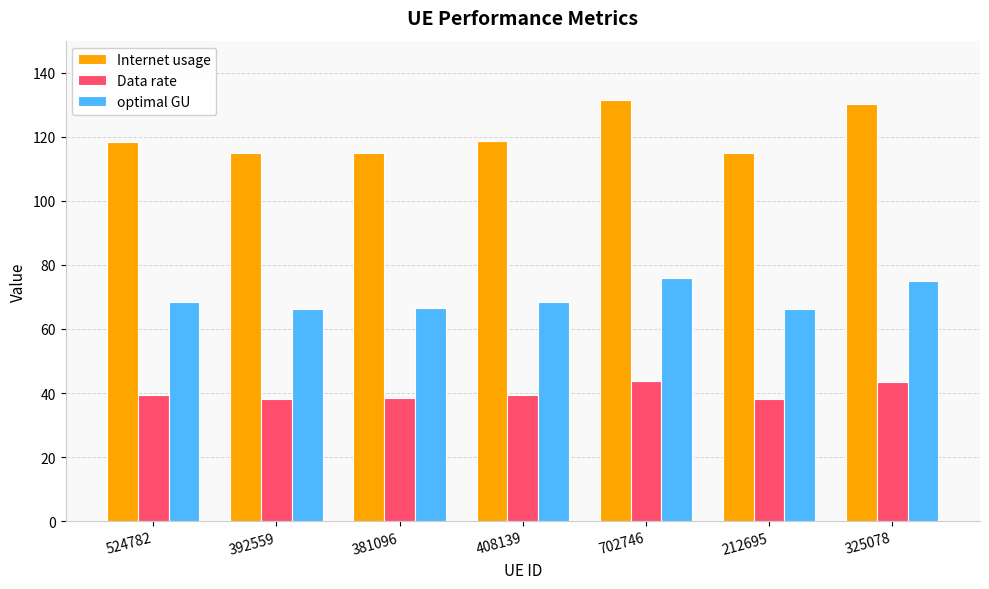

What is the difference between the second highest and second lowest values in the Internet usage series?

15.2